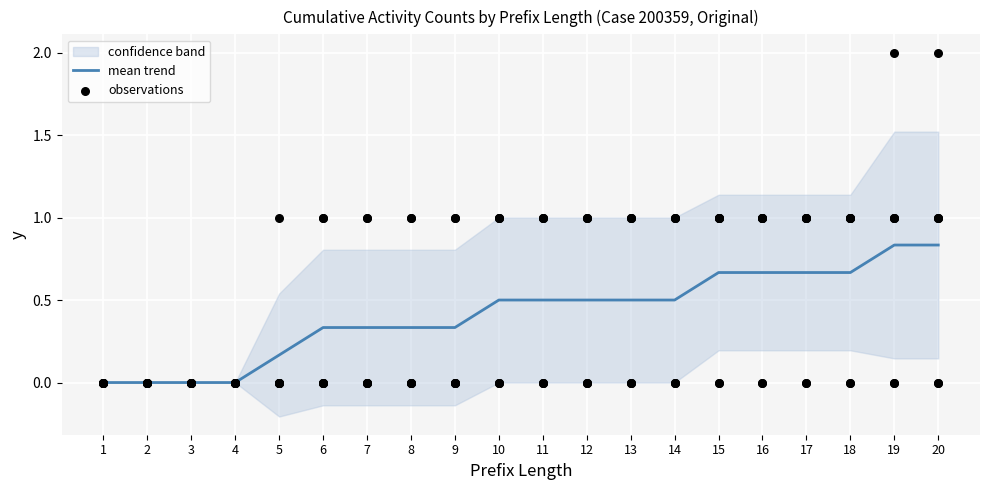

The mean trend series shows 0.5 at 14. True or false?

True